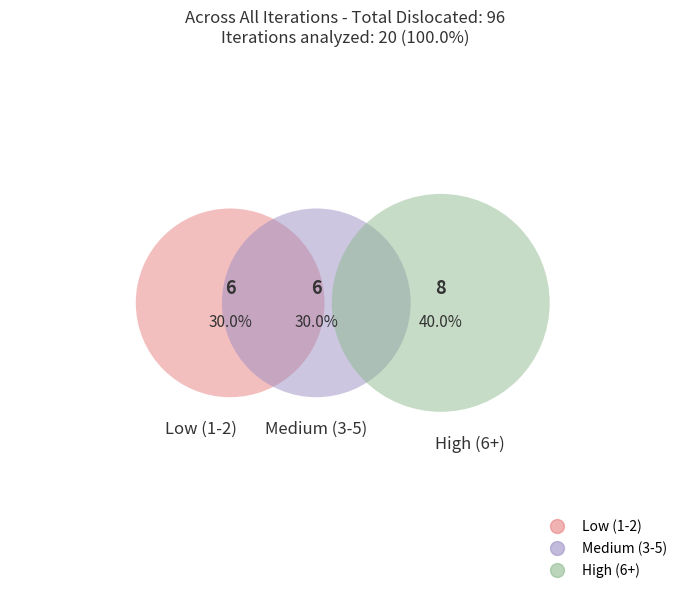

Is there a majority slice in this chart?

No